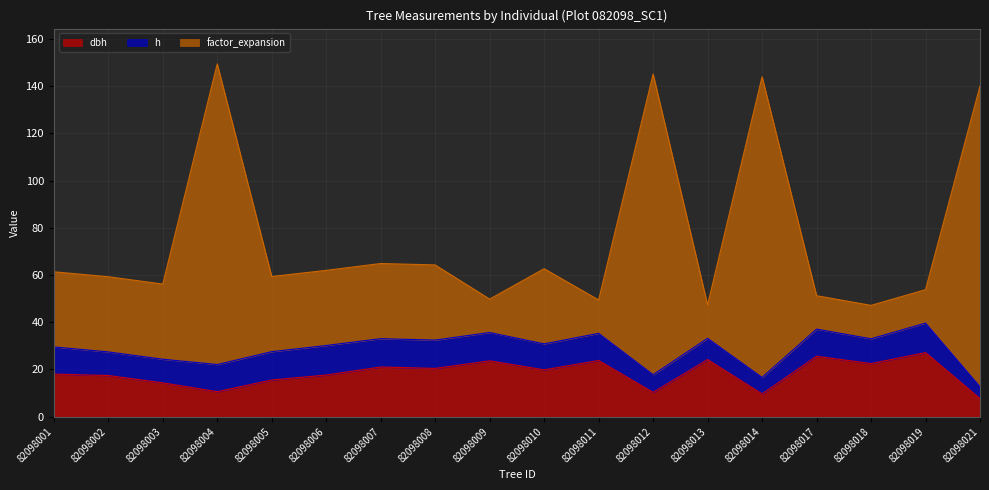

Where is the first local minimum for factor_expansion?

82098003